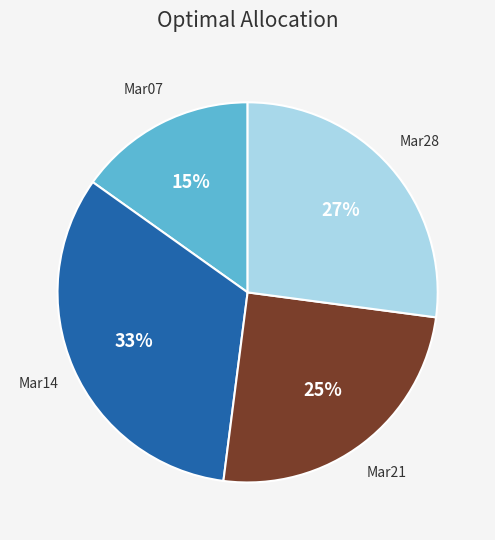

Is there a majority slice in this chart?

No